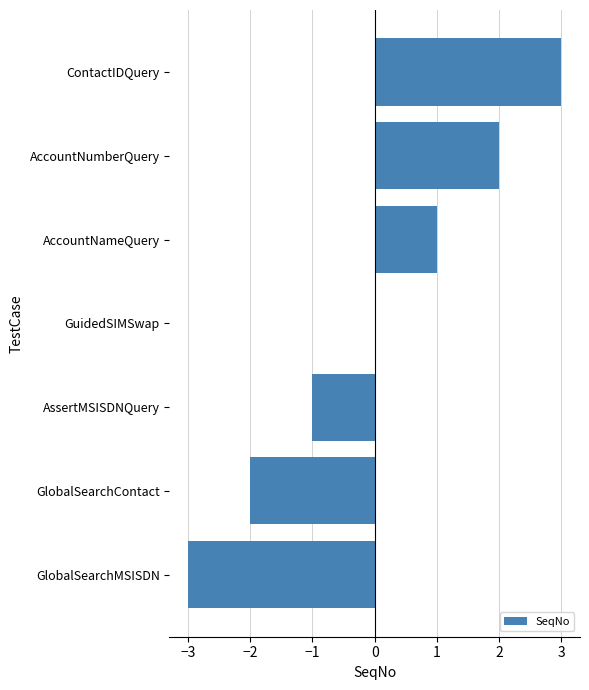

Reading bottom to top, extract all data points from this chart.

GlobalSearchMSISDN=-3	GlobalSearchContact=-2	AssertMSISDNQuery=-1	GuidedSIMSwap=0	AccountNameQuery=1	AccountNumberQuery=2	ContactIDQuery=3